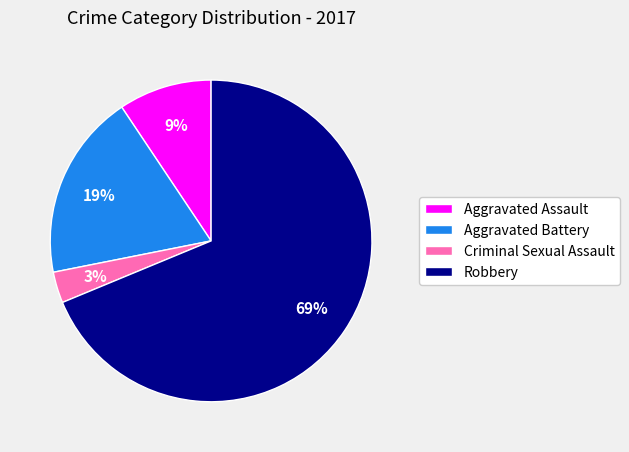

The Aggravated Battery slice represents 4% of the pie. True or false?

False